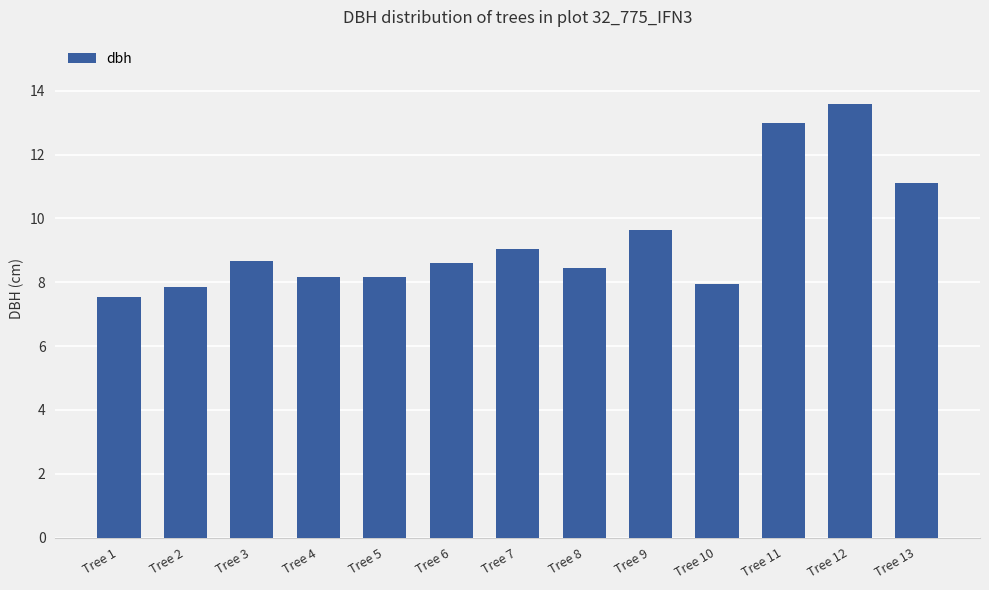

Which label corresponds to the smallest value in the chart?

Tree 1